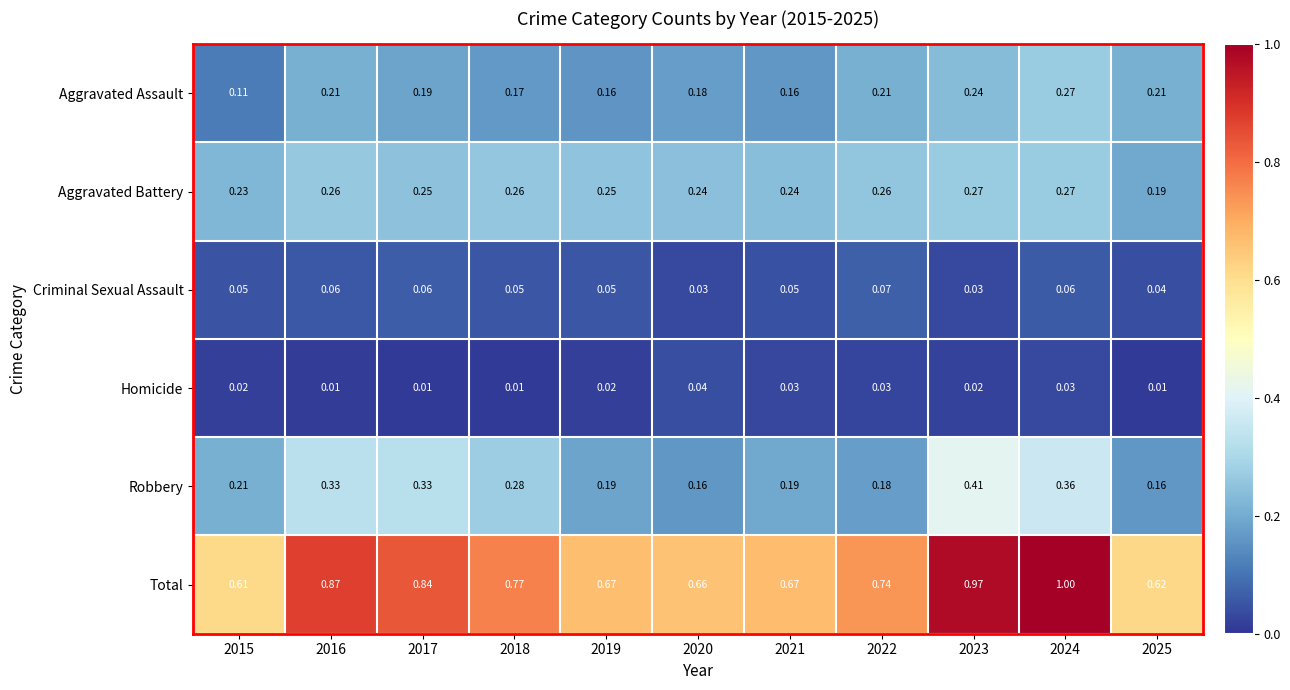

Rank the series at 2021 from lowest to highest value.

Homicide, Criminal Sexual Assault, Aggravated Assault, Robbery, Aggravated Battery, Total